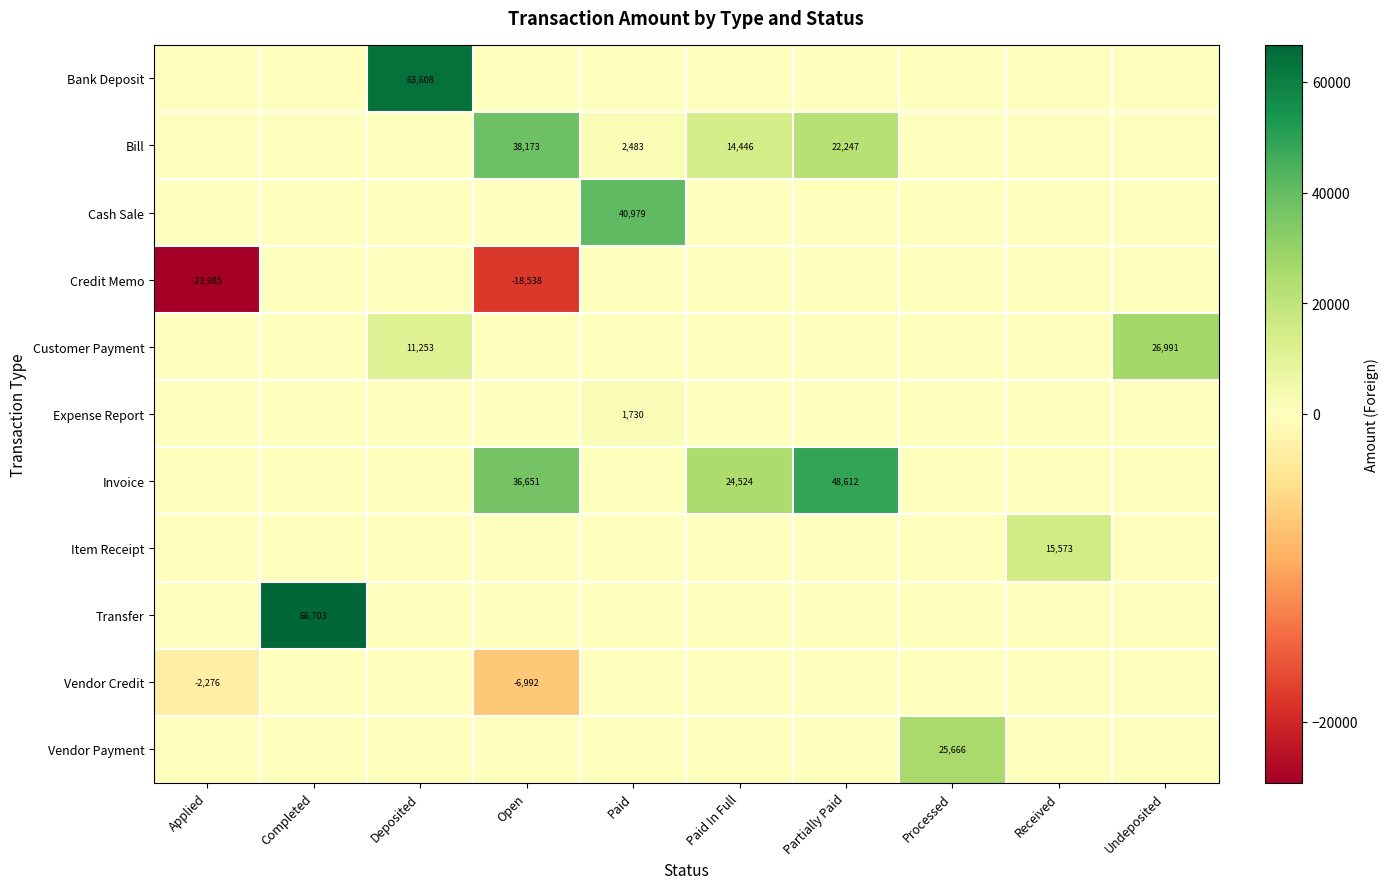

Which has a higher value, Completed or Applied?

Completed